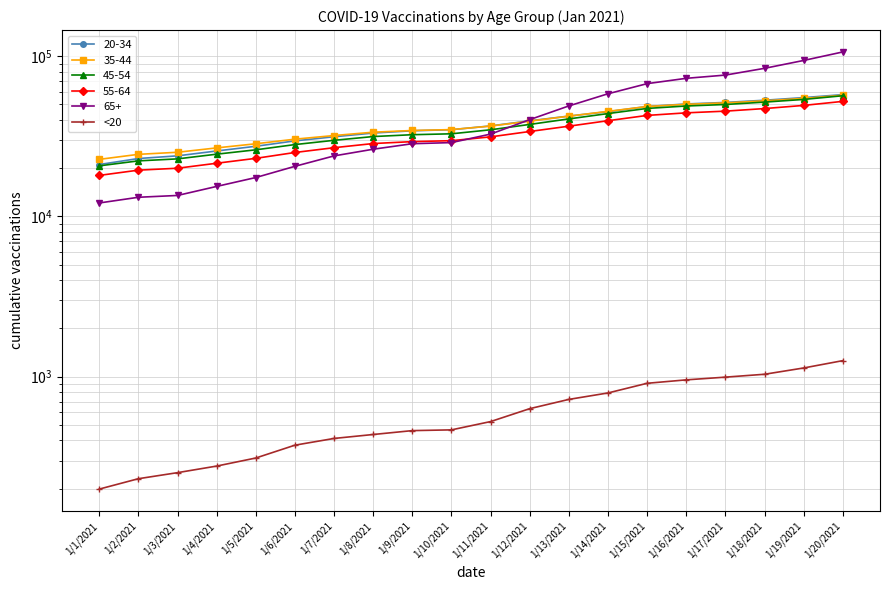

What is the label of the 14th point from the right?

1/7/2021